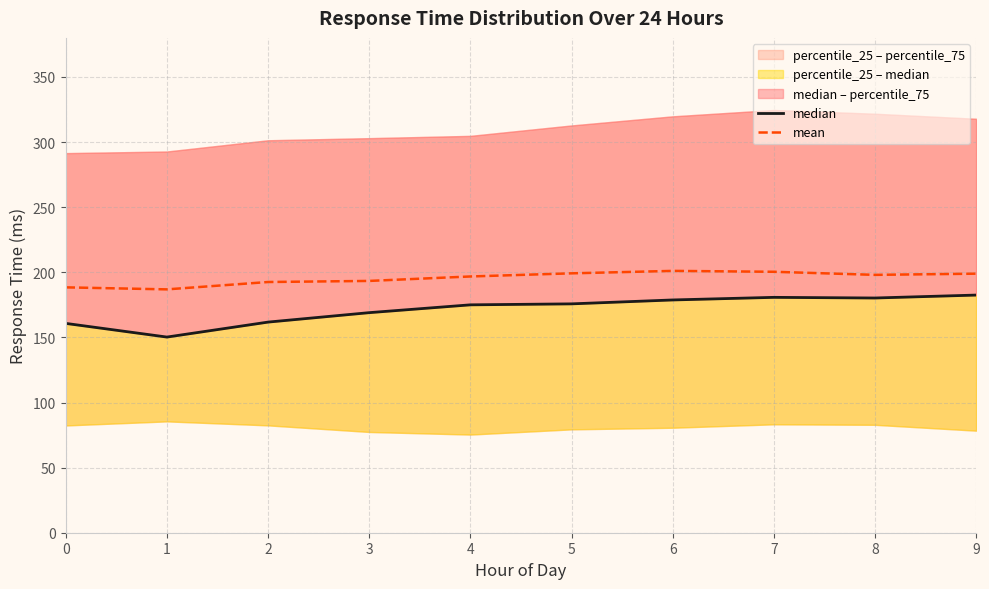

What is the sum of all mean values?

1955.6